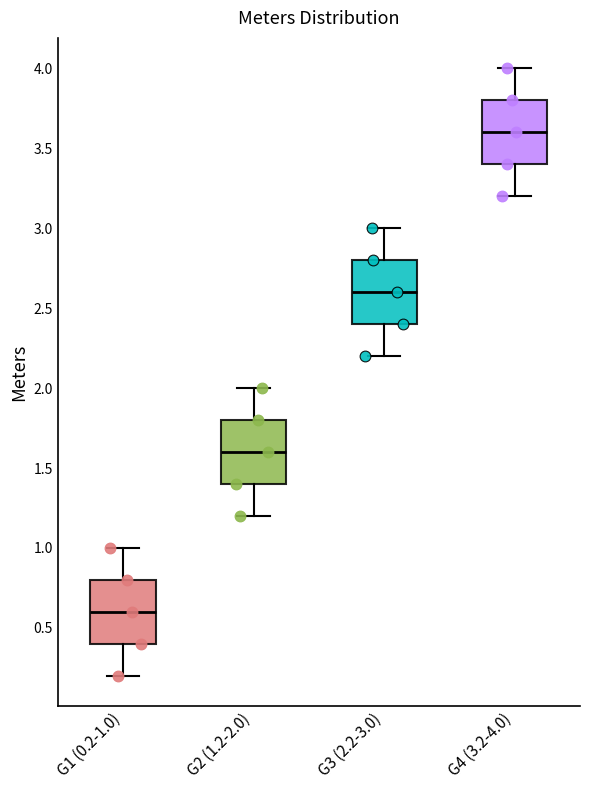

Which box's median line is the lowest?

G1 (0.2-1.0)